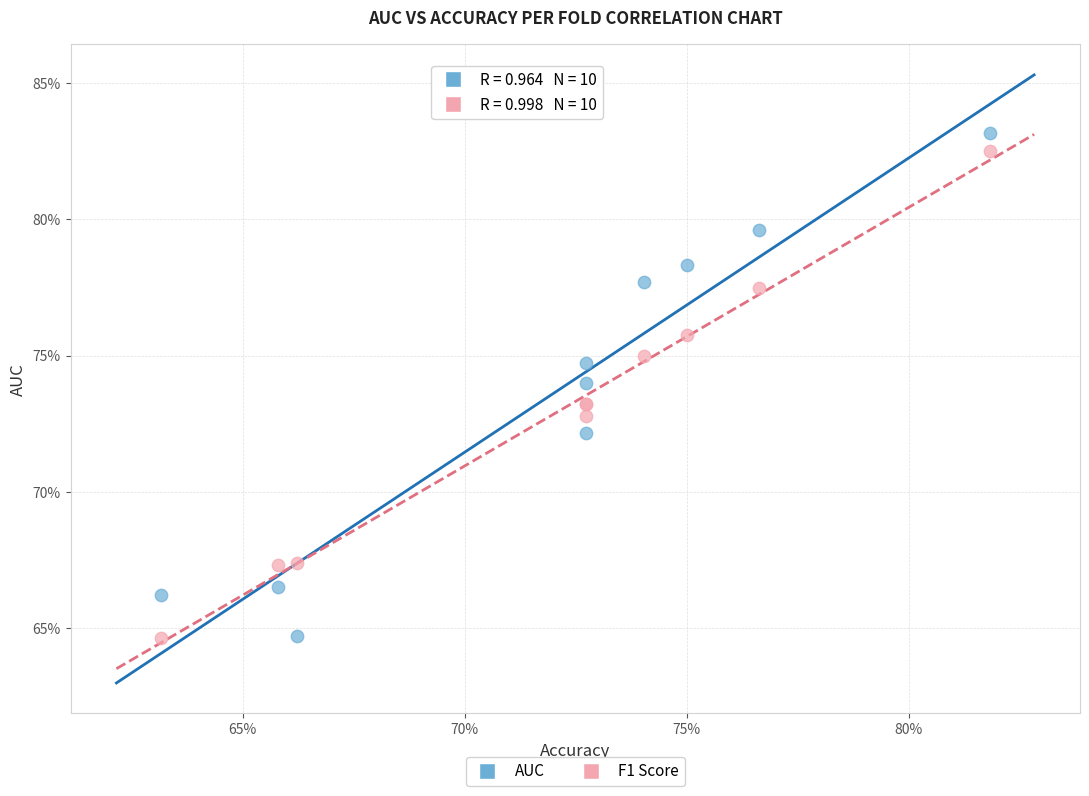

What are all the series names shown in the legend?

AUC, F1 Score